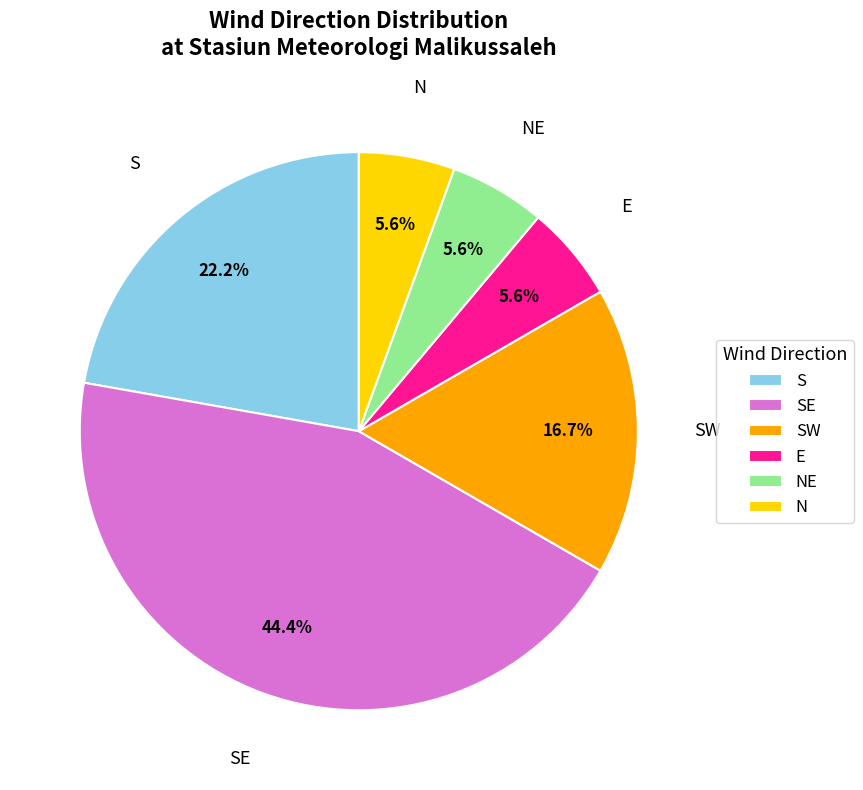

Combined, do S and NE account for over 50%?

No